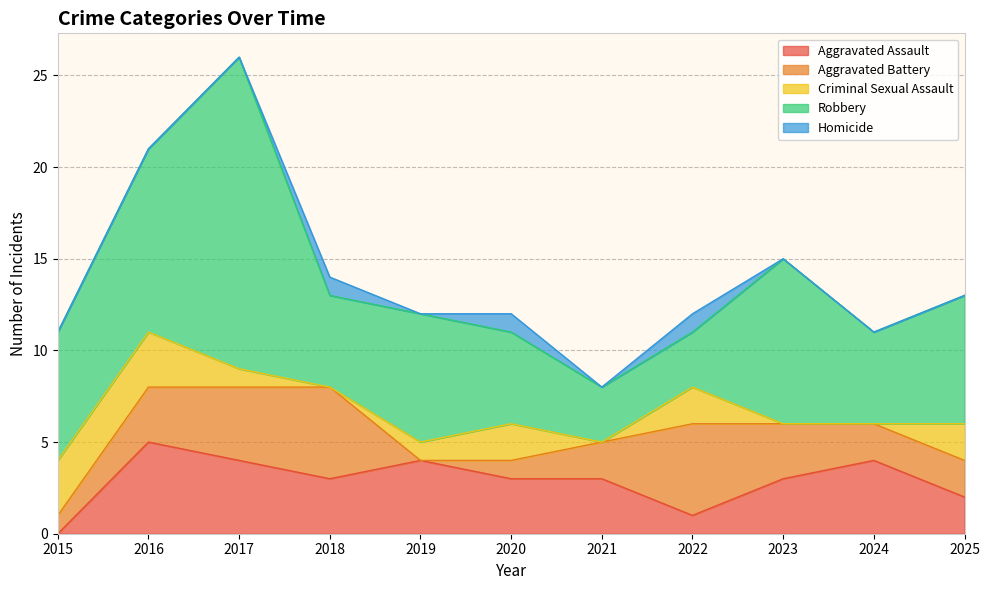

At which label does Robbery reach its minimum?

2021